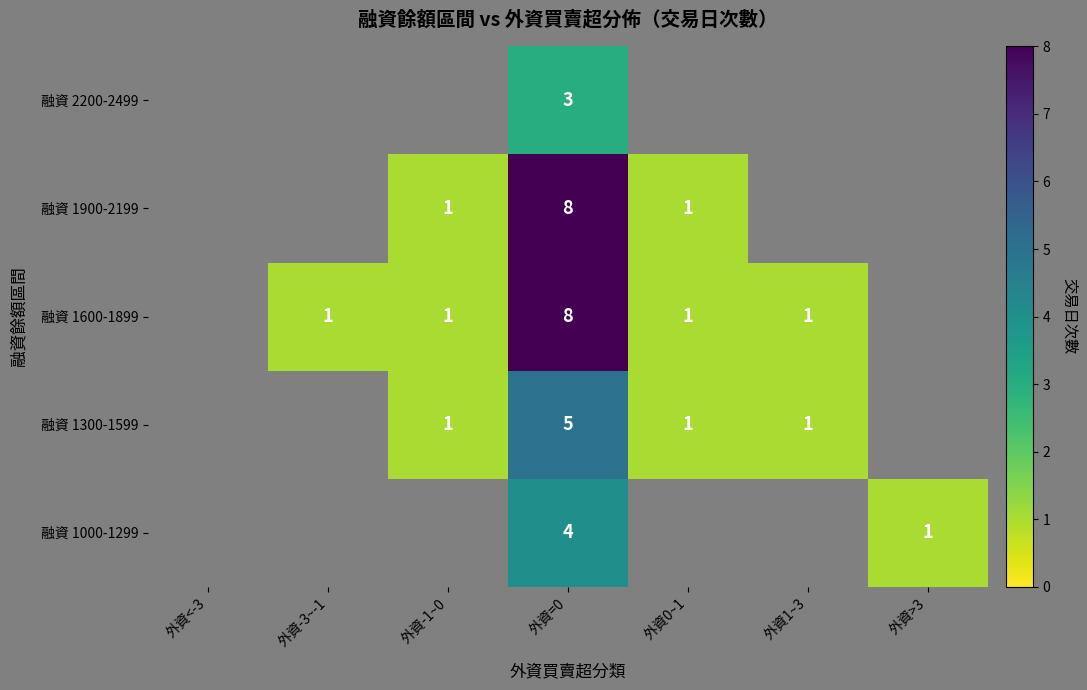

The value of 融資 1000-1299 at 外資=0 is 6.5. True or false?

False